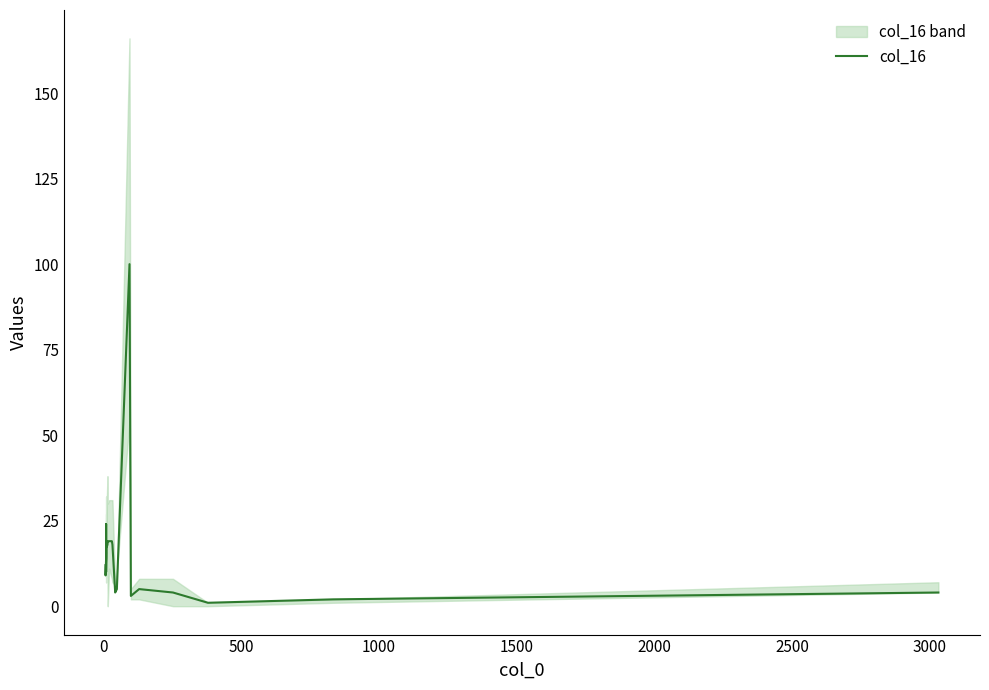

Count the number of categories in the chart.

20